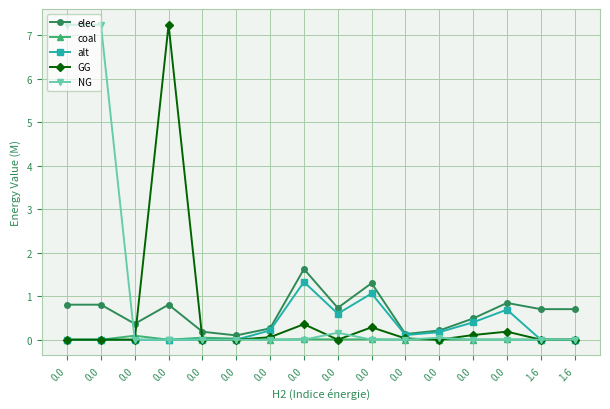

How many lines are shown in the chart?

5